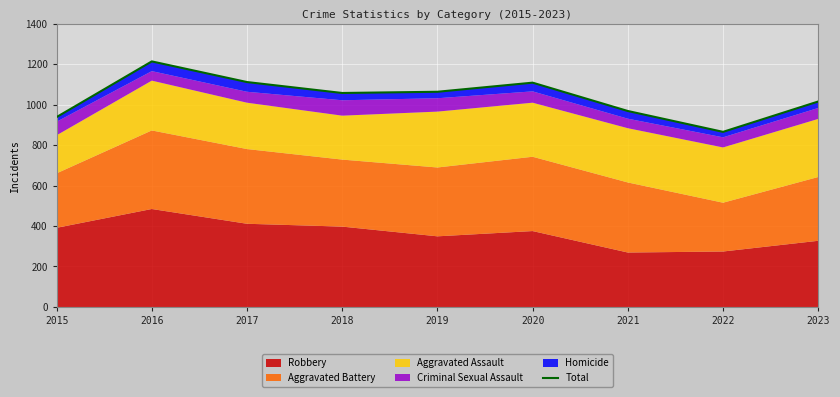

Rank the categories by value from lowest to highest.

2022, 2015, 2021, 2023, 2018, 2019, 2020, 2017, 2016